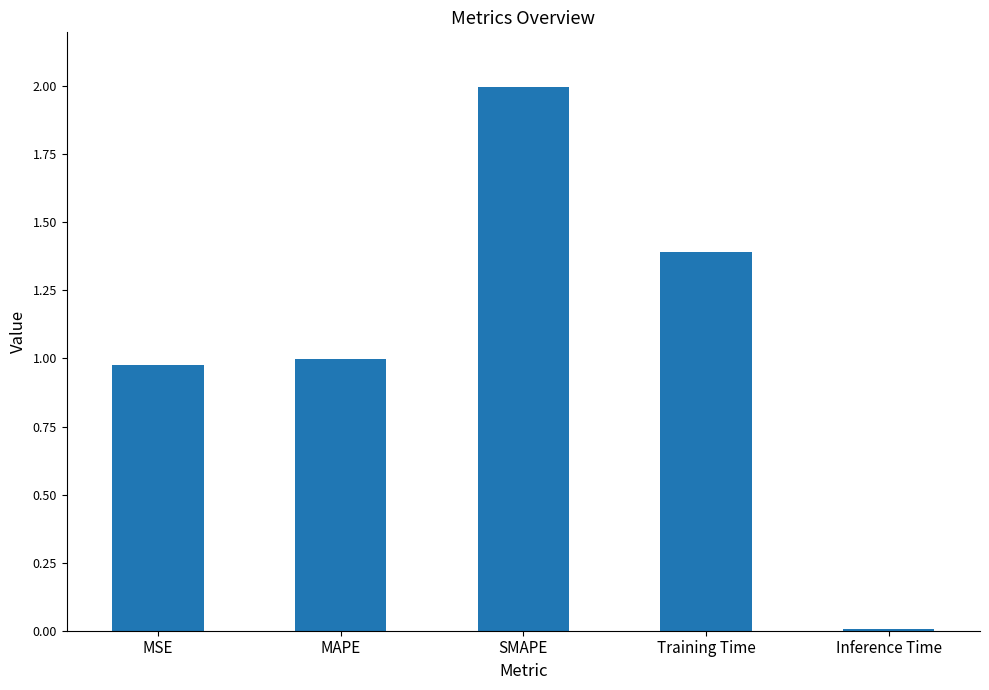

Rank the categories by value from highest to lowest.

SMAPE, Training Time, MAPE, MSE, Inference Time